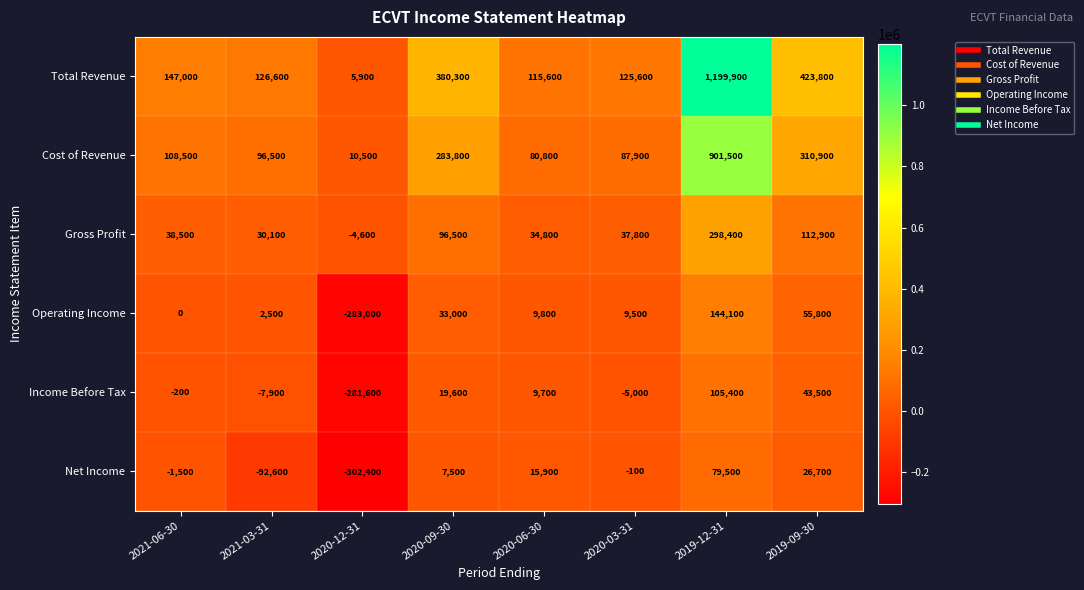

What is the difference between the maximum and minimum values in the Income Before Tax series?

387000